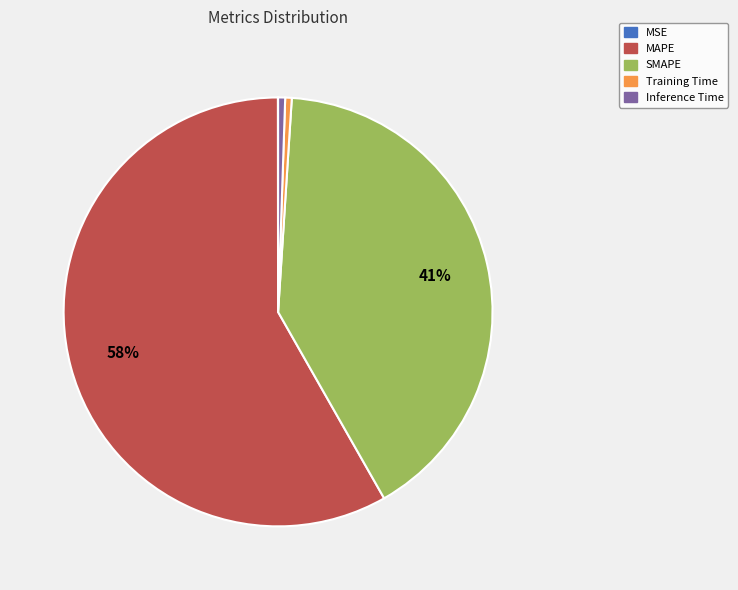

Is there any slice that represents more than half of the pie?

Yes